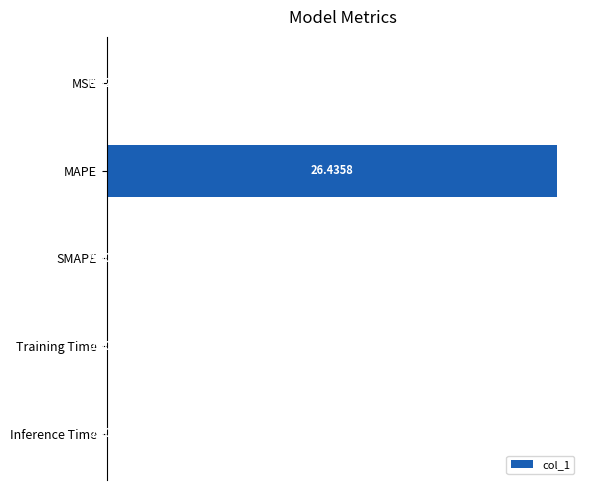

Between SMAPE and Training Time, which is larger?

Training Time